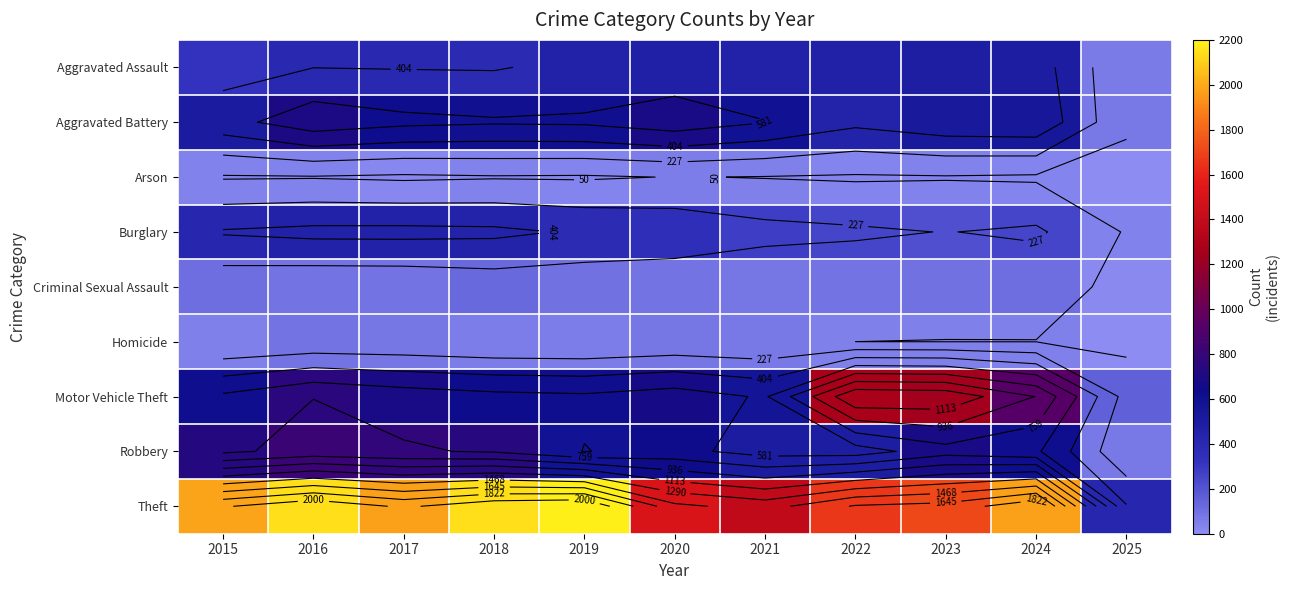

Where is Homicide nearest to the value 47?

2023